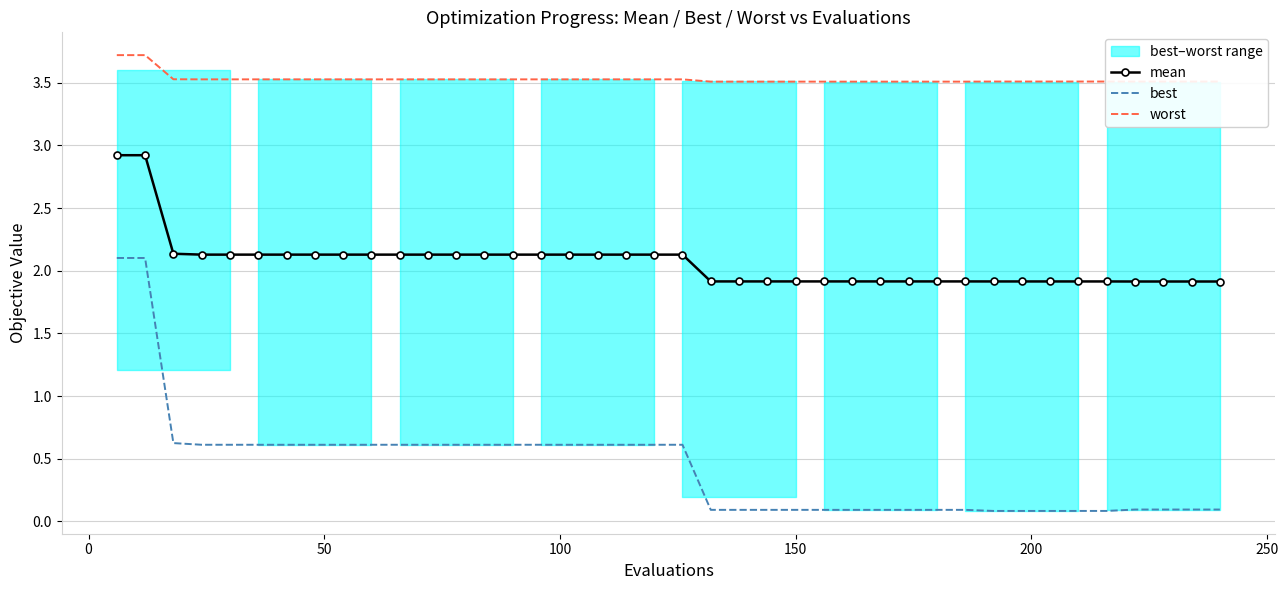

True or false: best and mean cross at least once.

False